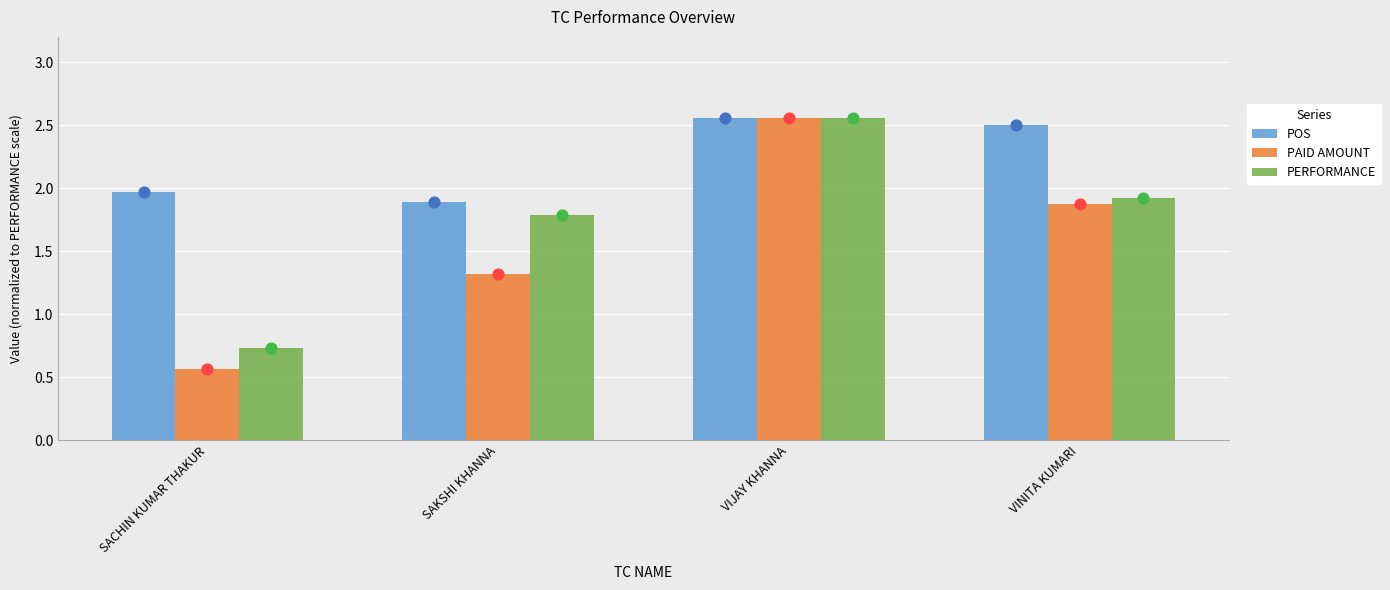

Which series has the largest total across all categories?

POS